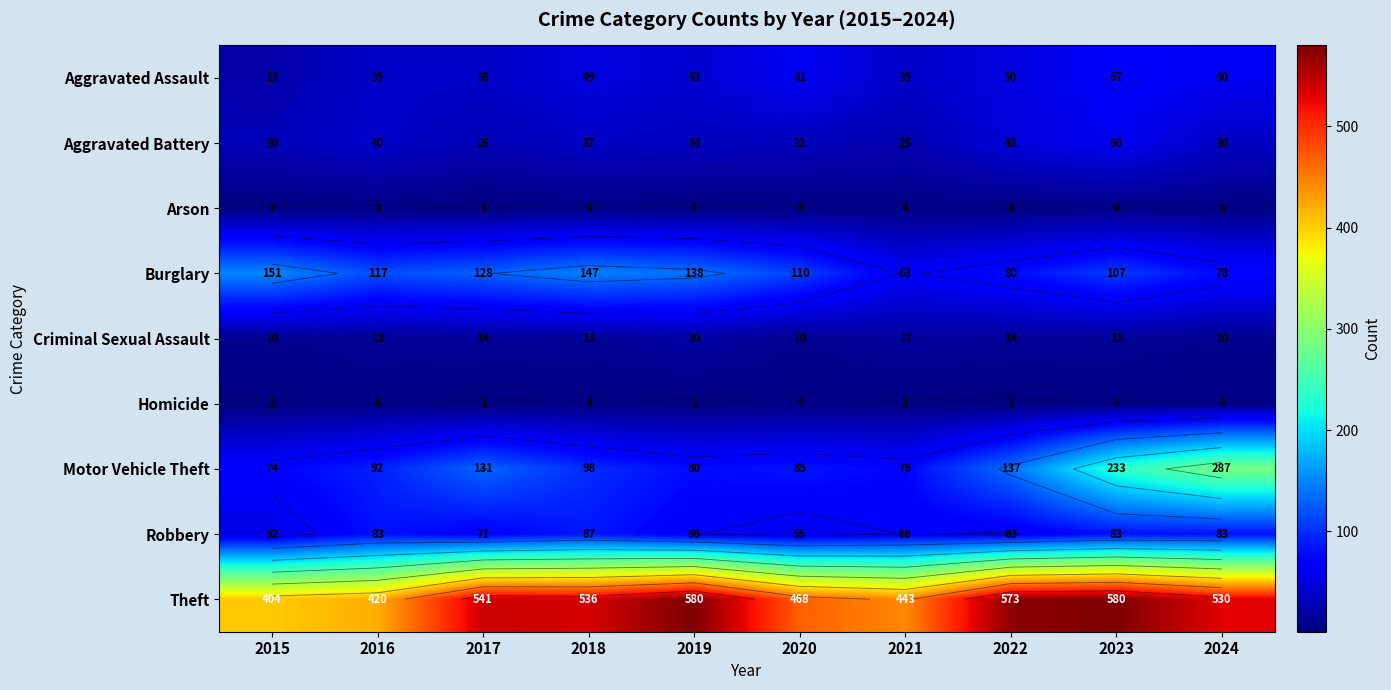

How many distinct data groups are displayed?

9